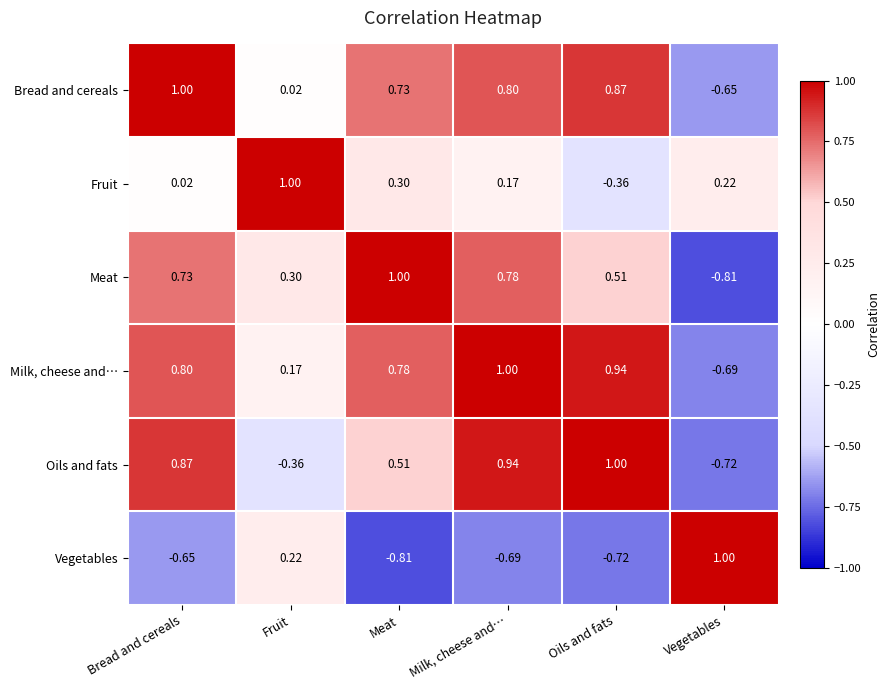

How many data points in Bread and cereals are less than 0?

1